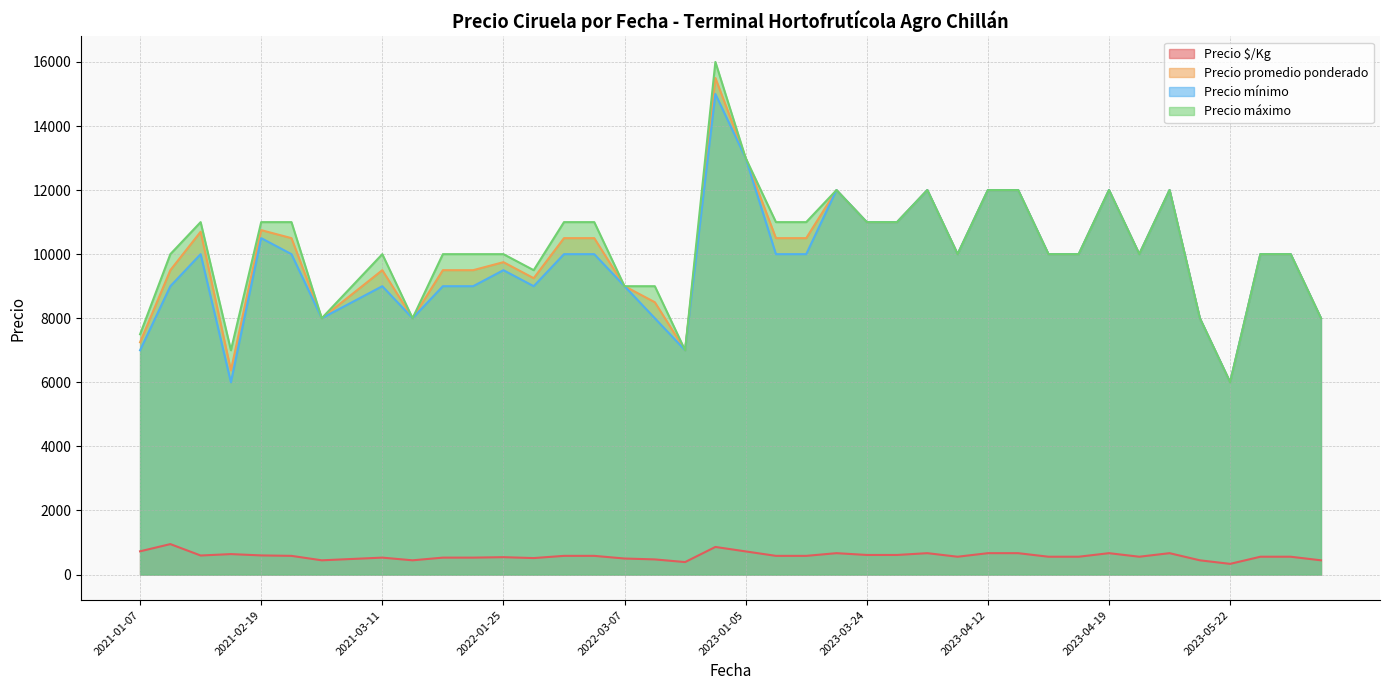

True or false: Precio mínimo and Precio máximo intersect in this chart.

False